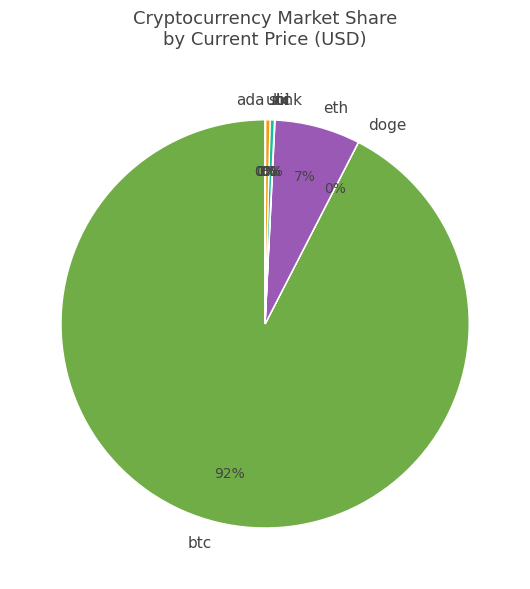

Which has a higher value, sol or eth?

eth